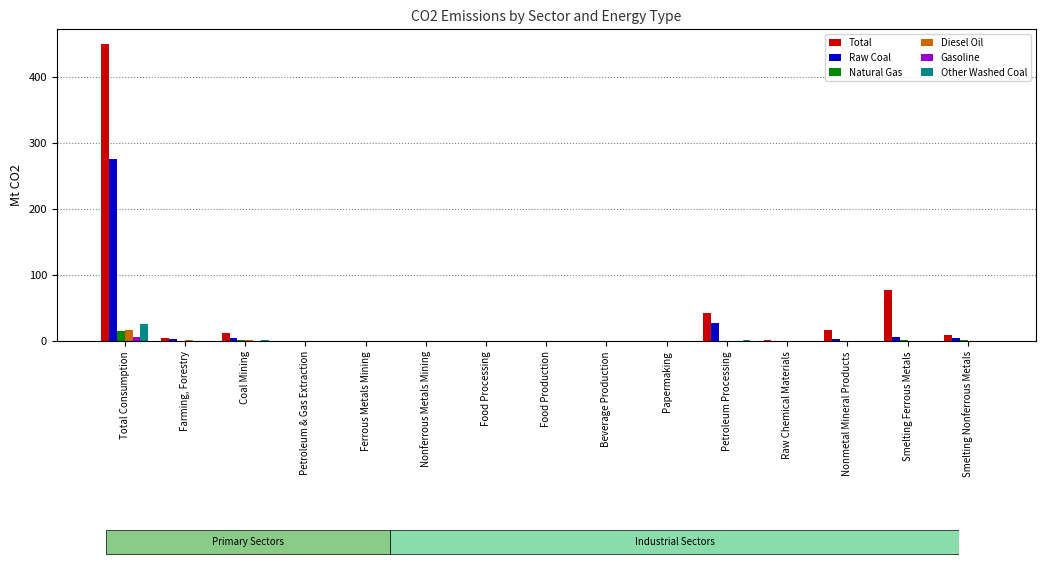

Are the bars horizontal?

No